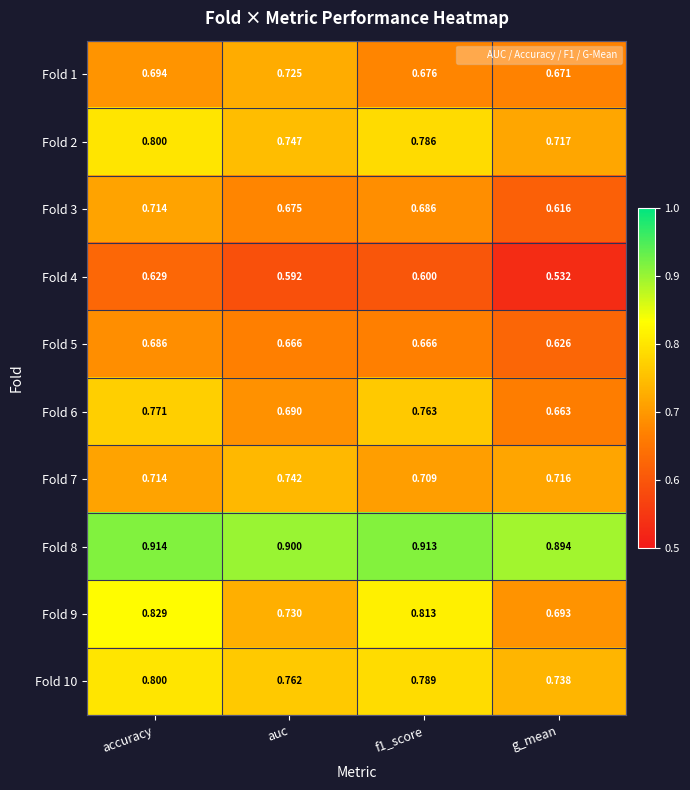

Is the value of Fold 8 at auc greater than the value of Fold 5 at g_mean?

Yes